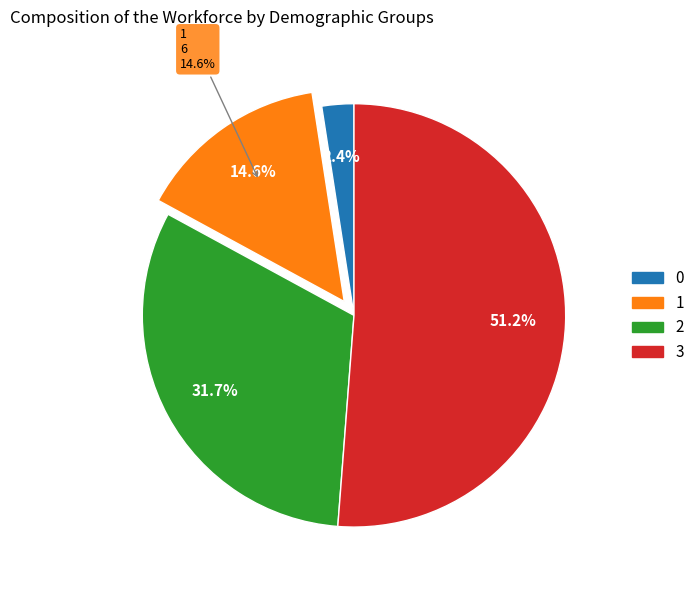

Is it true that 1 is 15% of the pie?

True